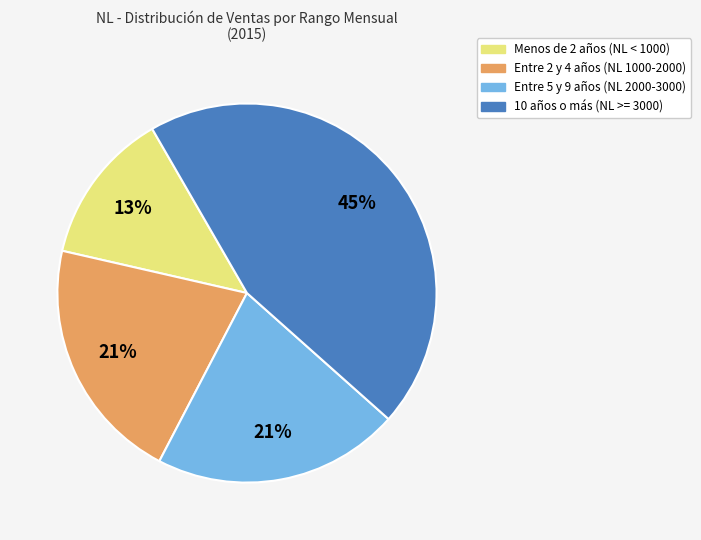

Is it true that 10 años o más (NL >= 3000) is 56% of the pie?

False